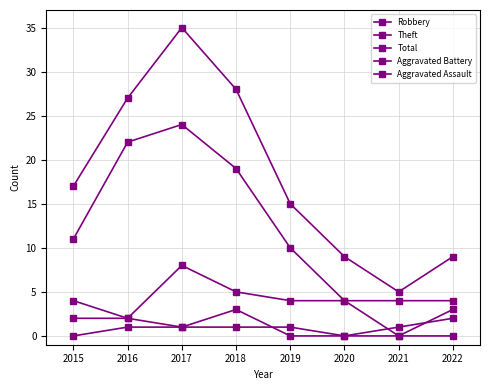

At which category does the chart reach its peak across all series?

2017